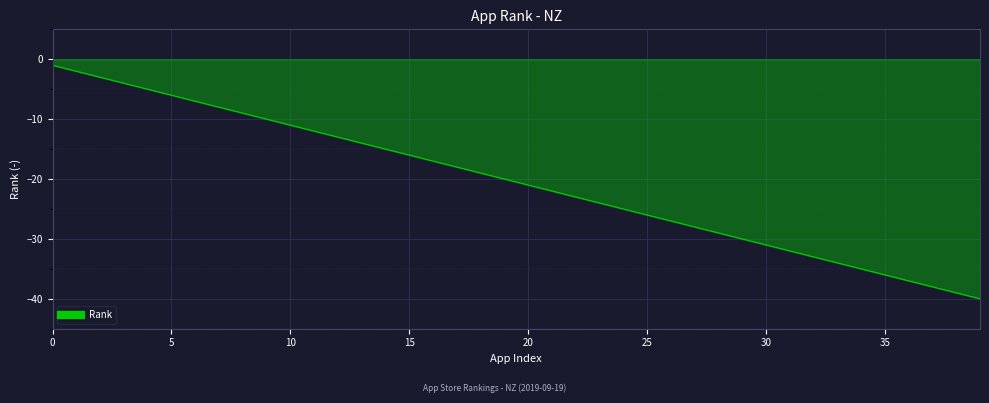

How many lines are shown in the chart?

1